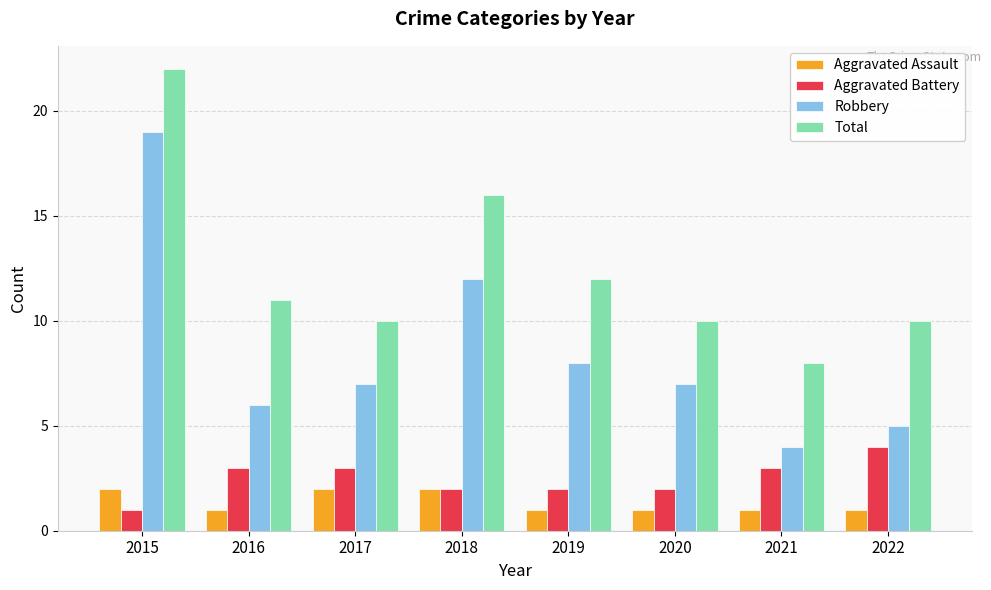

At which category does the chart reach its peak across all series?

2015